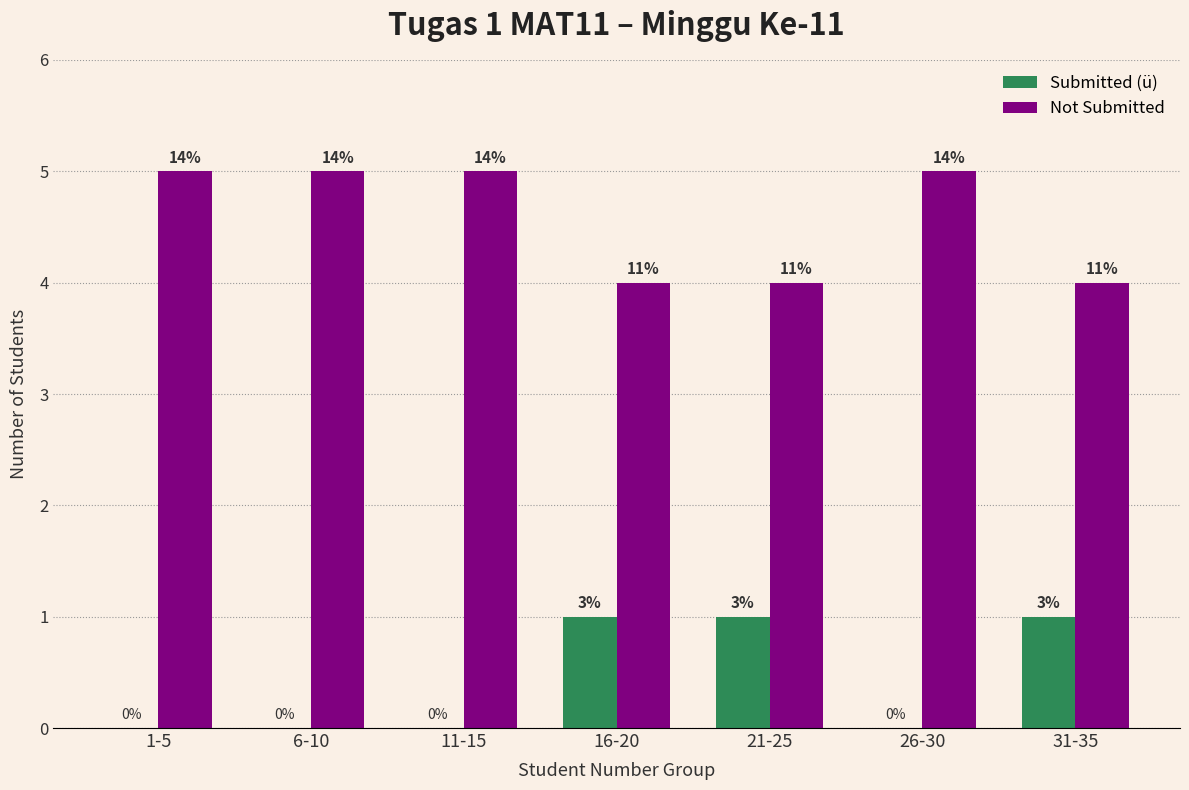

What are all the series names shown in the legend?

Submitted (ü), Not Submitted